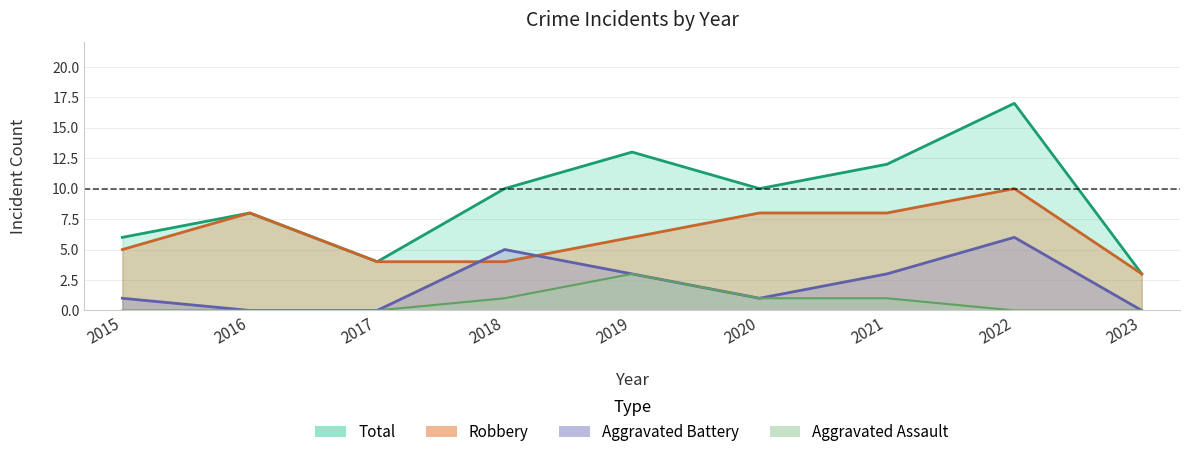

What is the difference between the maximum and minimum values in the Total series?

14